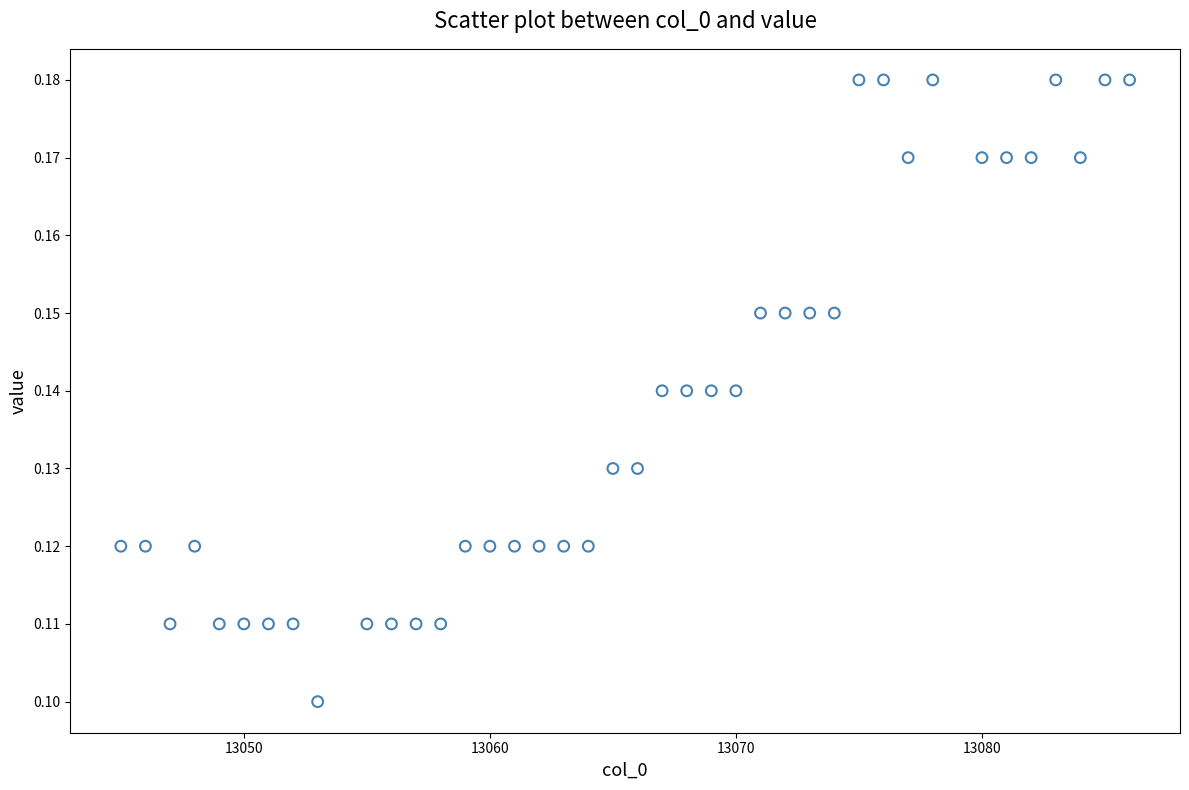

What is the range of X values (max minus min)?

41.0